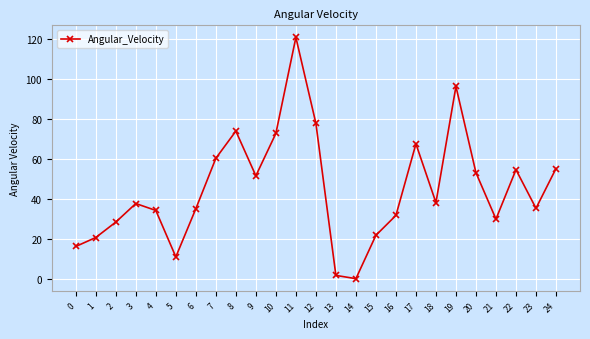

Is it true that the value at 5 is 6.1?

False